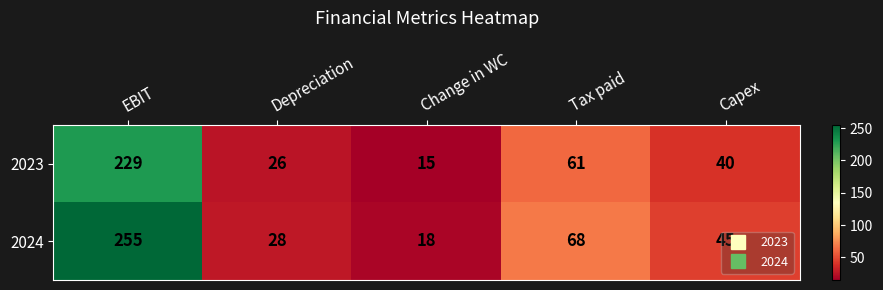

At which category is the sum across all series the highest?

EBIT